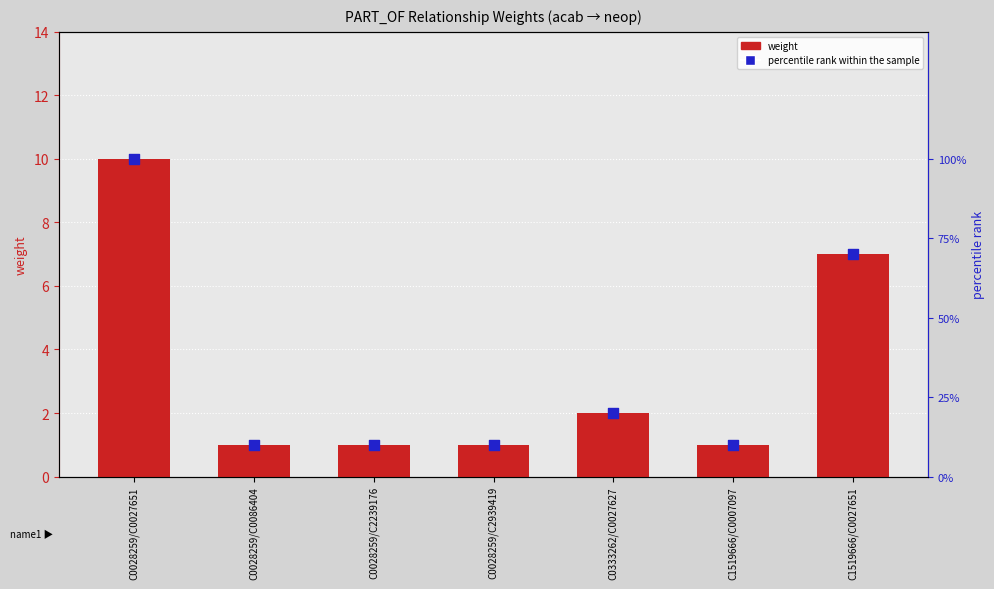

At which category is the sum across all series the highest?

C0028259/C0027651